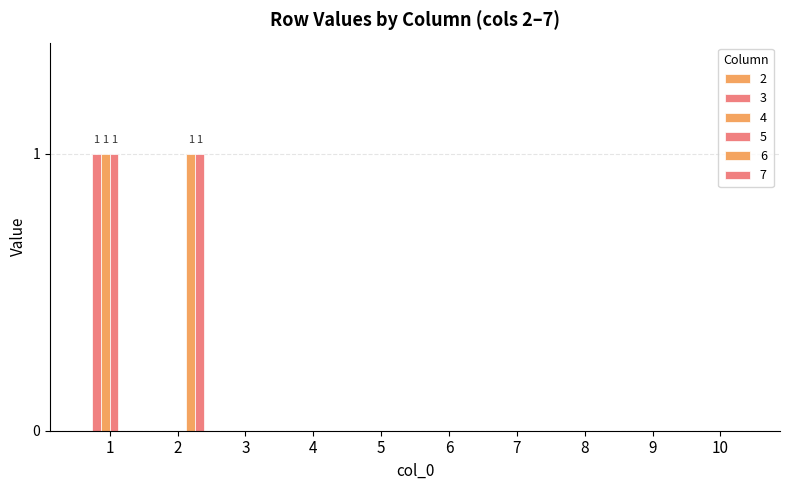

Between 5 and 8, which series saw the biggest shift?

3